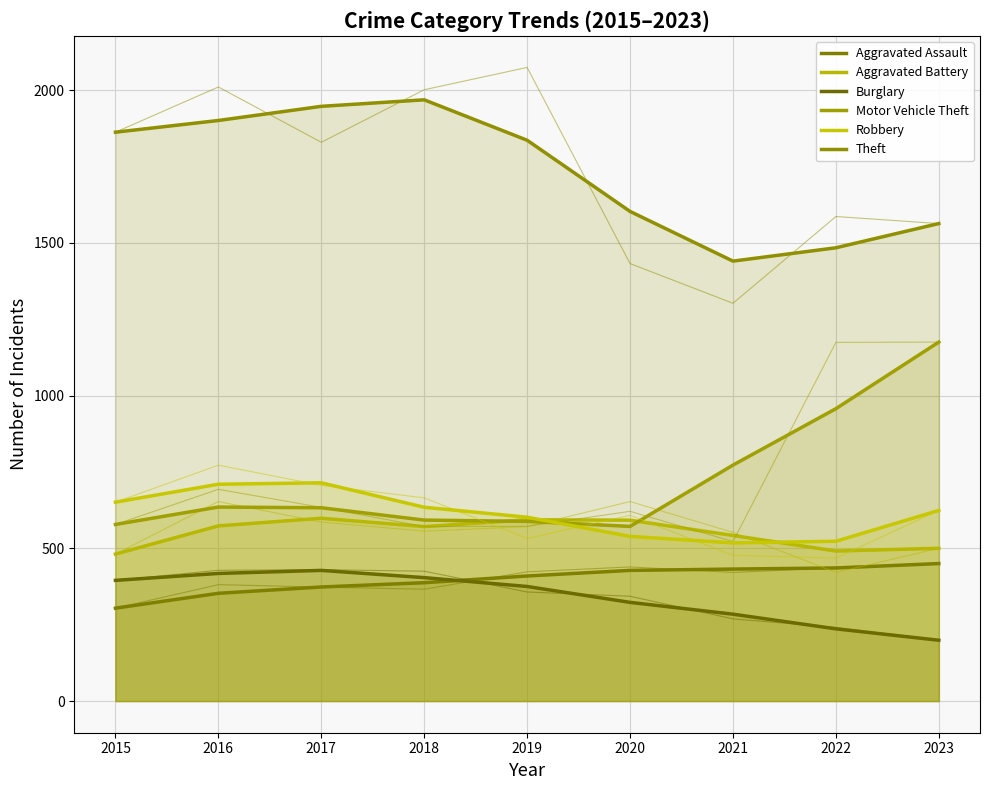

Reading right to left, list all the values displayed in this chart.

Aggravated Assault: 450	436	421	439	423	366	373	381	304
Aggravated Battery: 500	421	552	653	571	556	586	653	481
Burglary: 199	241	269	343	357	425	430	428	395
Motor Vehicle Theft: 1175	1174	522	621	572	571	634	693	578
Robbery: 624	468	477	608	532	665	706	772	651
Theft: 1563	1586	1302	1432	2074	2001	1829	2010	1862